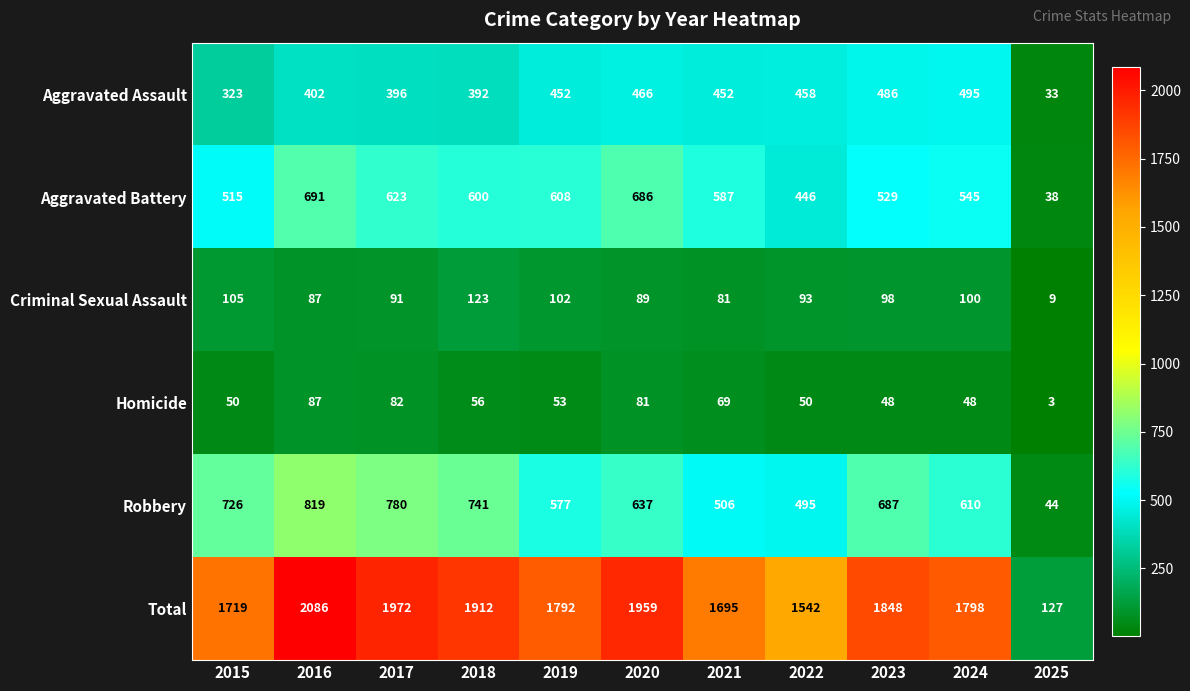

At which label does Aggravated Battery reach its peak?

2016